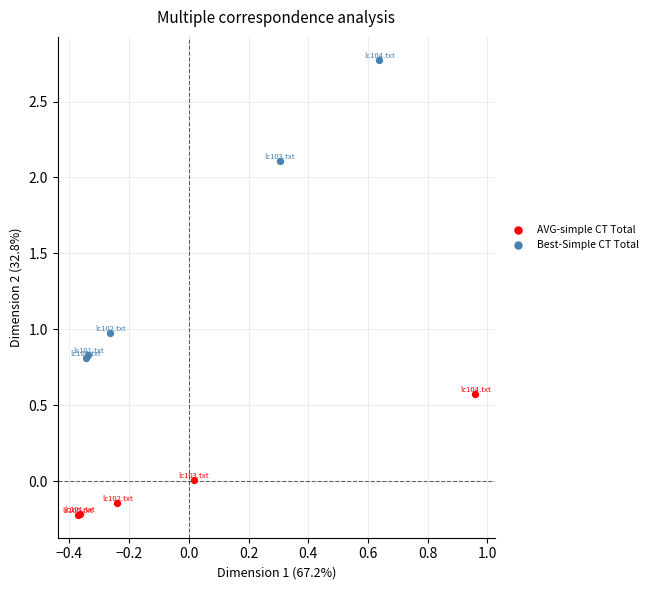

Which series contains the lowest Y value?

AVG-simple CT Total